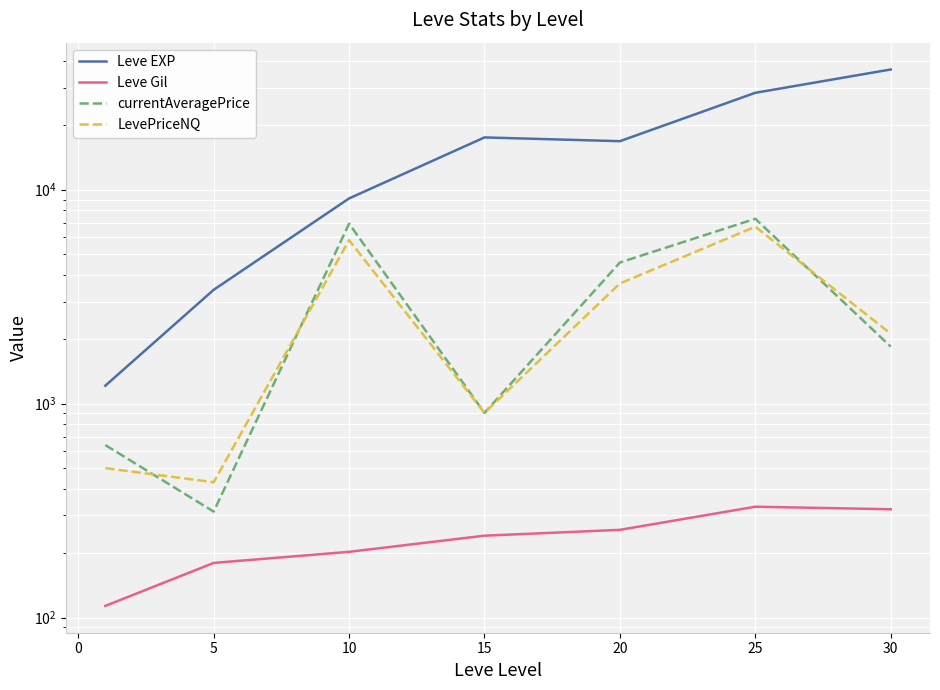

What is the average value of the Leve Gil series?

235.0